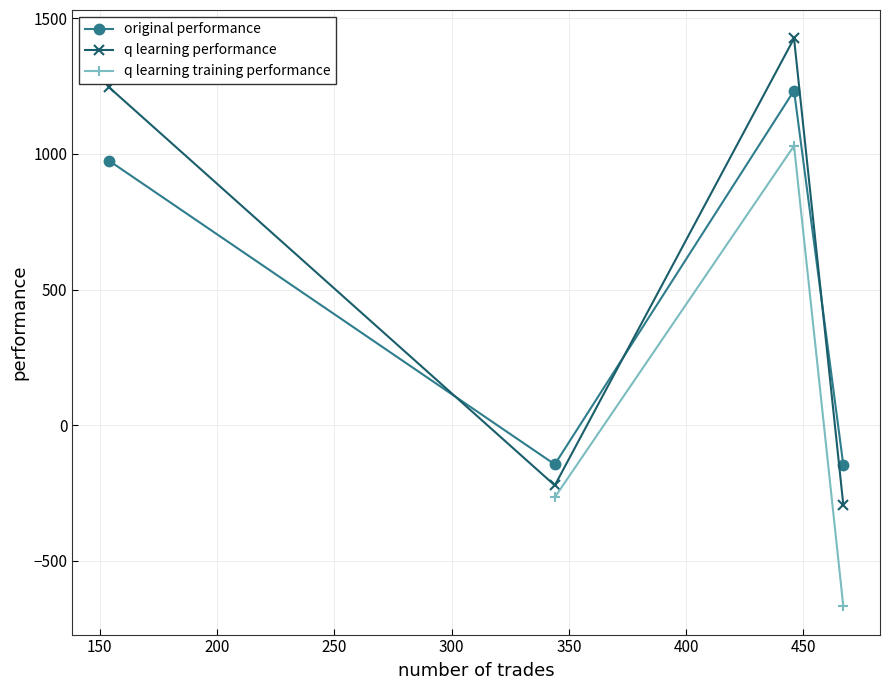

Which series has the largest range (max minus min)?

q learning performance